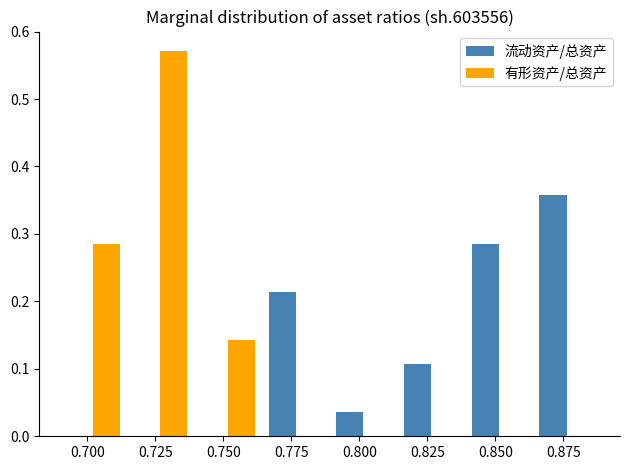

Reading left to right, list every range on the x-axis with the height of the bar of each series over it. Neither the bar edges nor the heights are printed on the chart, so give them approximately, as read against the axes.

0.690 to 0.715: 流动资产/总资产=0	有形资产/总资产=0.29
0.715 to 0.740: 流动资产/总资产=0	有形资产/总资产=0.57
0.740 to 0.765: 流动资产/总资产=0	有形资产/总资产=0.14
0.765 to 0.790: 流动资产/总资产=0.21	有形资产/总资产=0
0.790 to 0.815: 流动资产/总资产=0.04	有形资产/总资产=0
0.815 to 0.840: 流动资产/总资产=0.11	有形资产/总资产=0
0.840 to 0.865: 流动资产/总资产=0.29	有形资产/总资产=0
0.865 to 0.890: 流动资产/总资产=0.36	有形资产/总资产=0